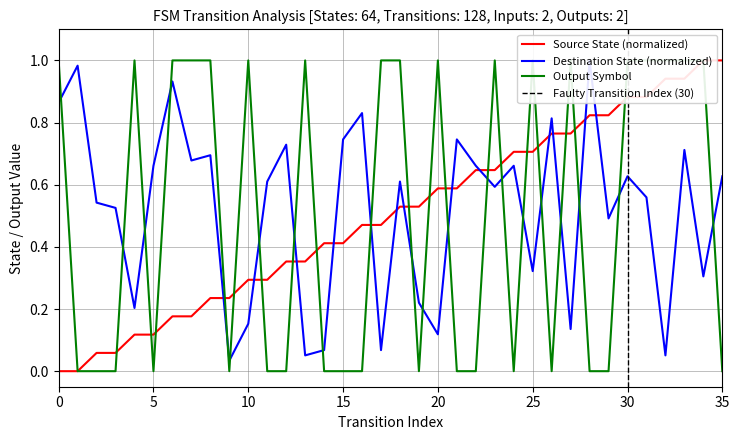

True or false: source_state has a value of 0.8 at 20.

False